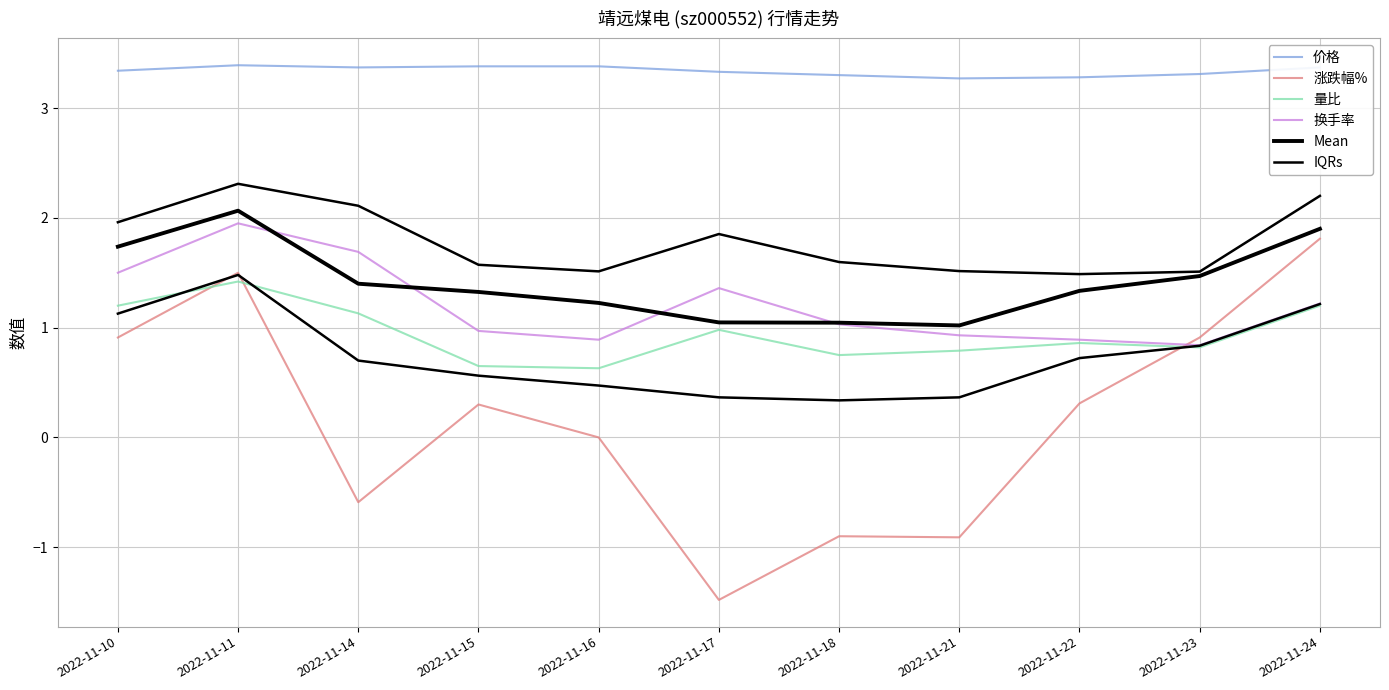

True or false: 价格 and IQRs cross at least once.

False